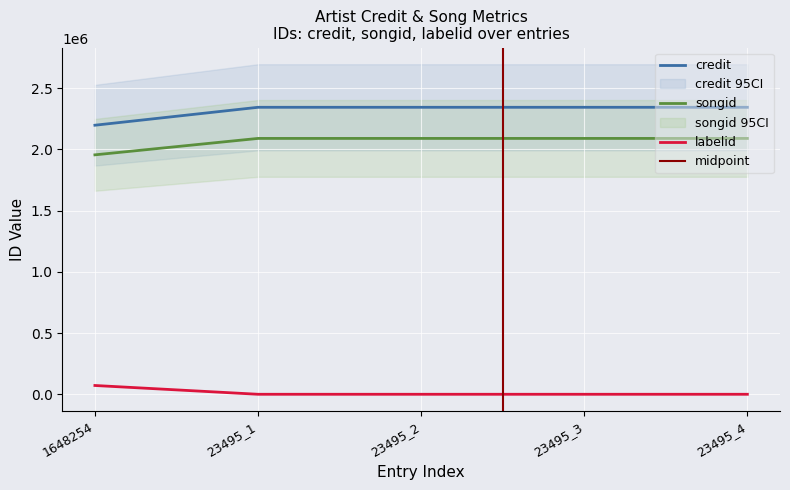

List the series in order of their peak value, highest first.

credit, songid, labelid